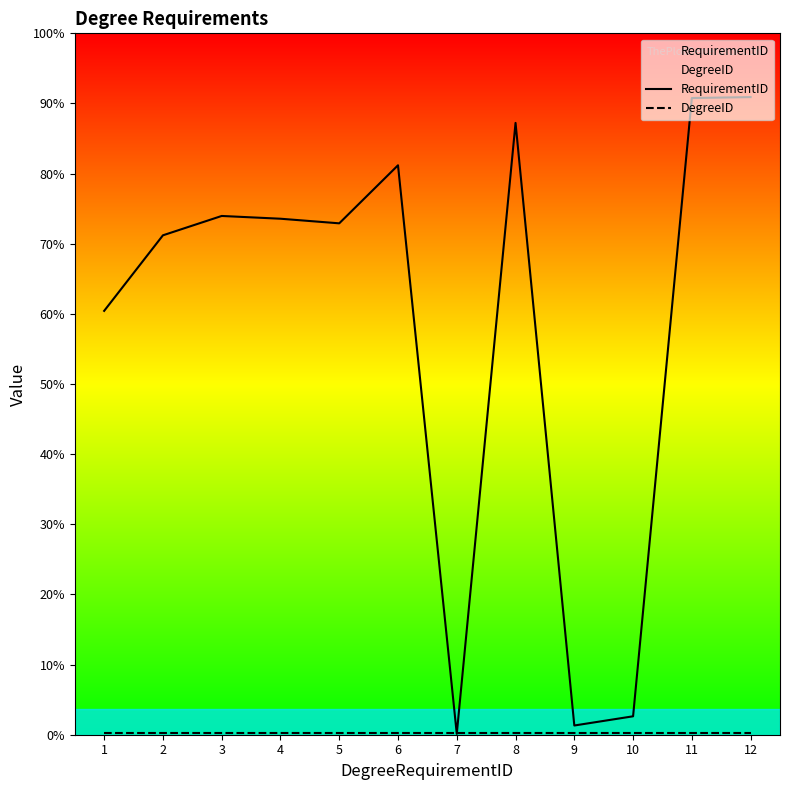

How many times do RequirementID and DegreeID cross each other?

2